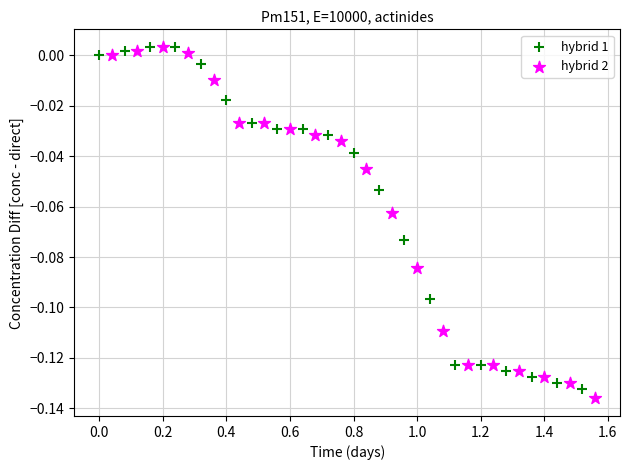

Which series has the largest Y range (max minus min)?

hybrid 2